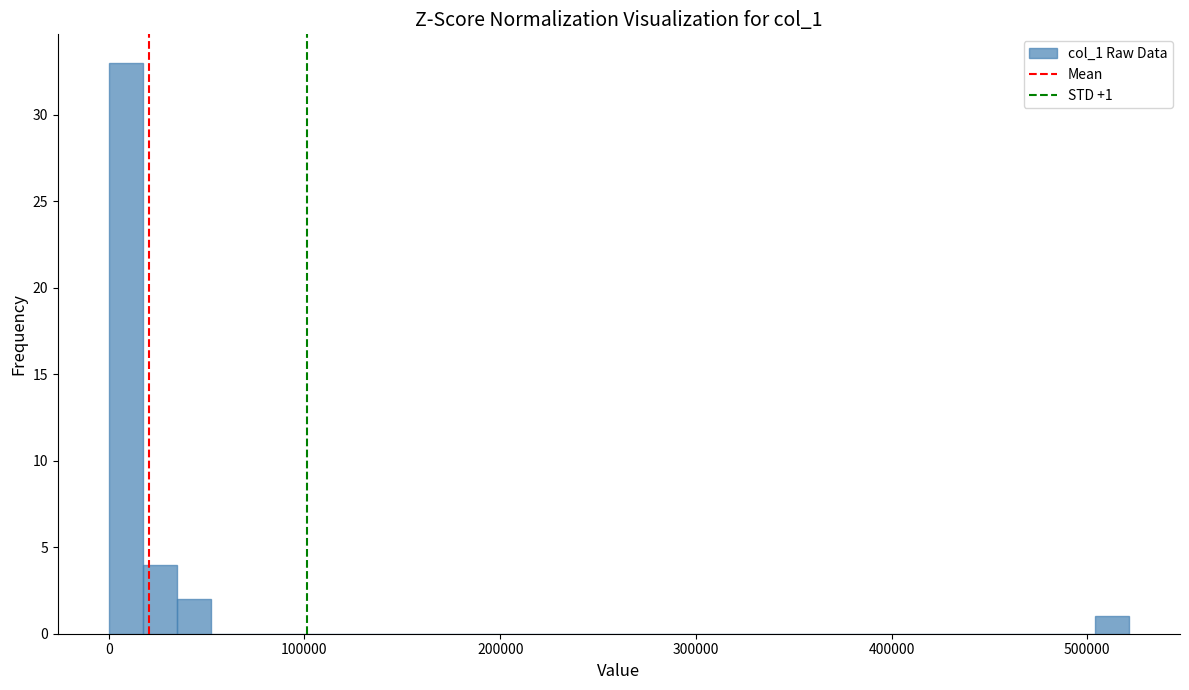

Around what value on the x-axis is the tallest bar? Give the approximate position of its centre, as read against the axis.

10000